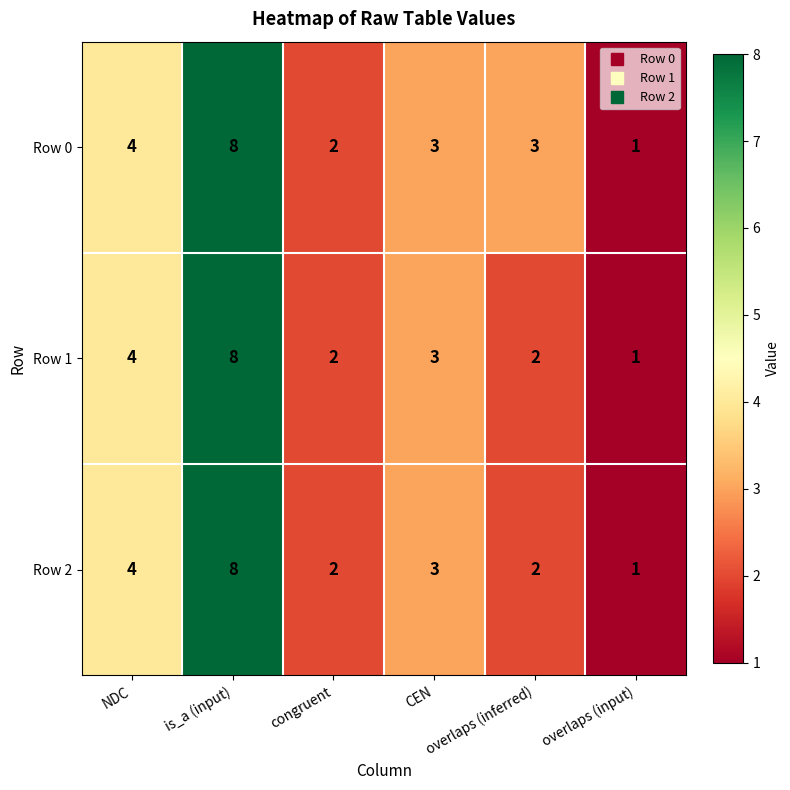

How many distinct data groups are displayed?

3